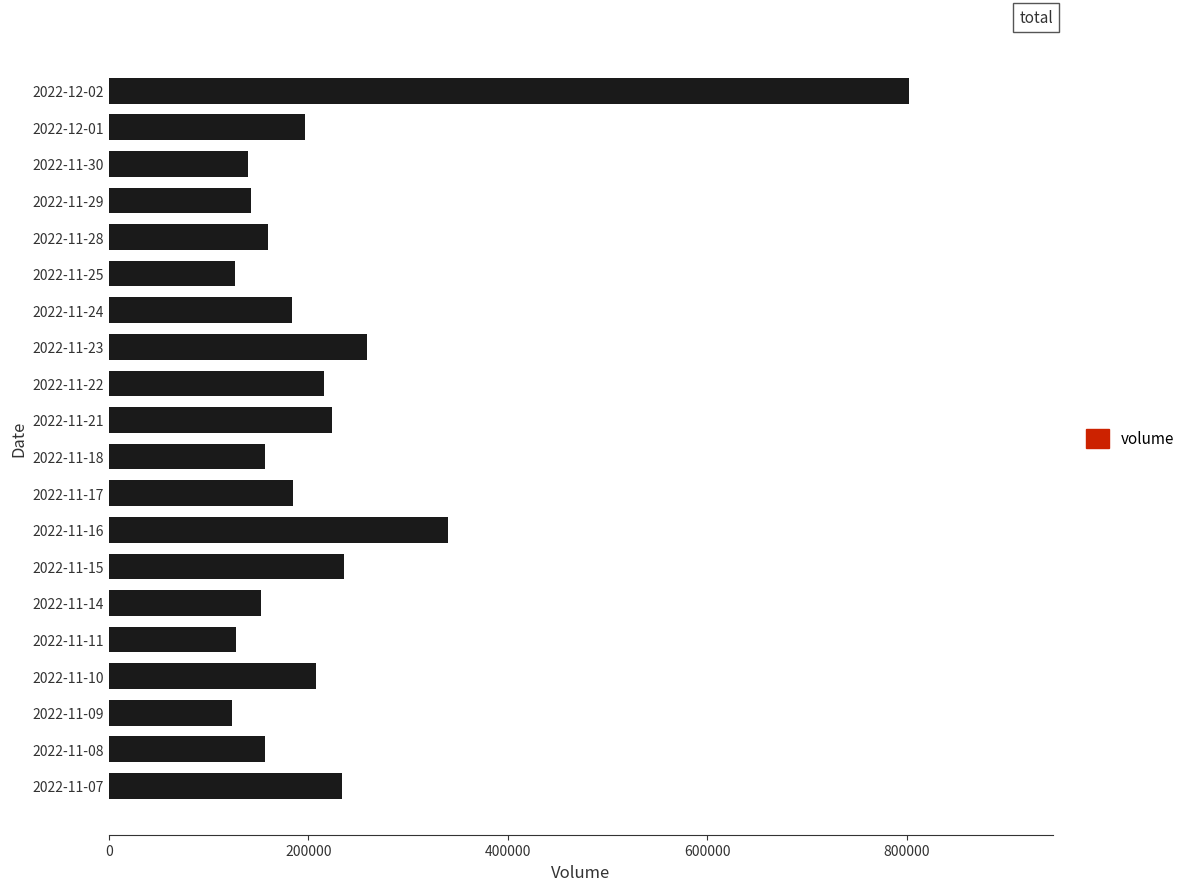

Count the number of data series in this chart.

1